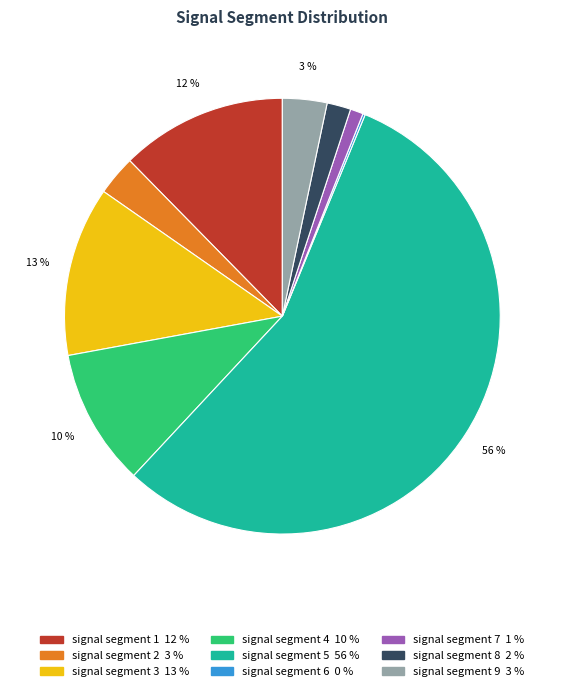

To the nearest percent, what is the difference between the largest and smallest slice percentages?

56%